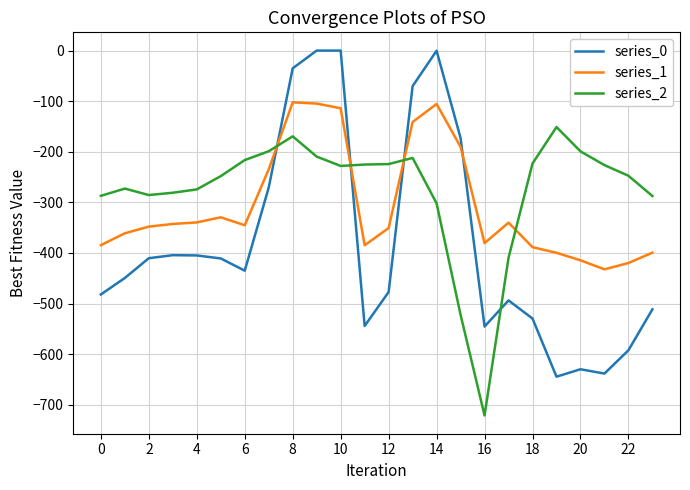

List the series in order of their overall mean, highest first.

series_2, series_1, series_0